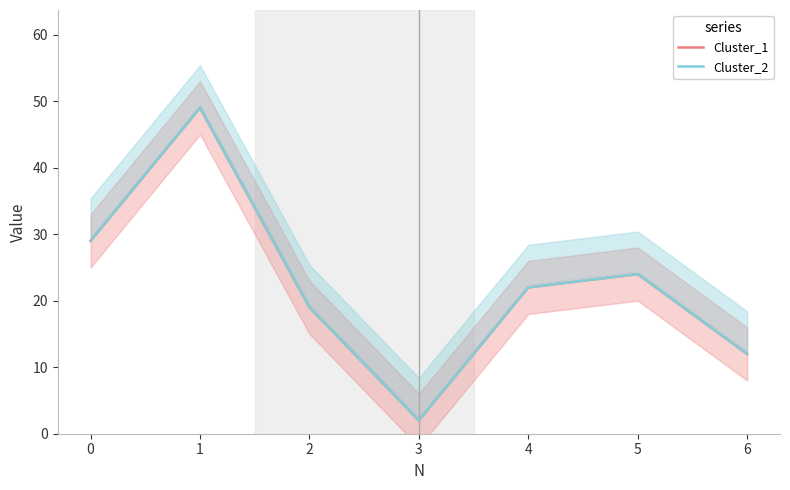

True or false: Cluster_1 and Cluster_2 intersect in this chart.

False